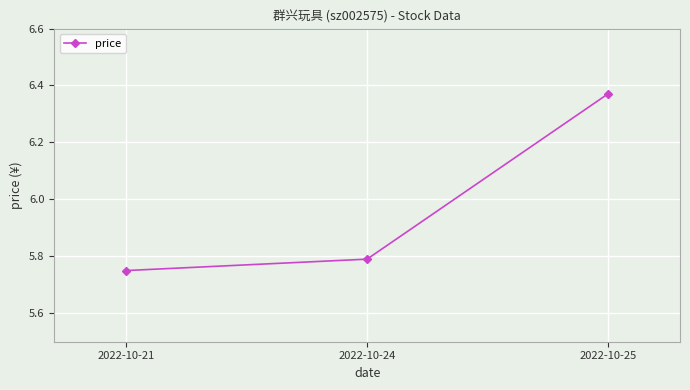

Count the values in the range 5 to 6.

2